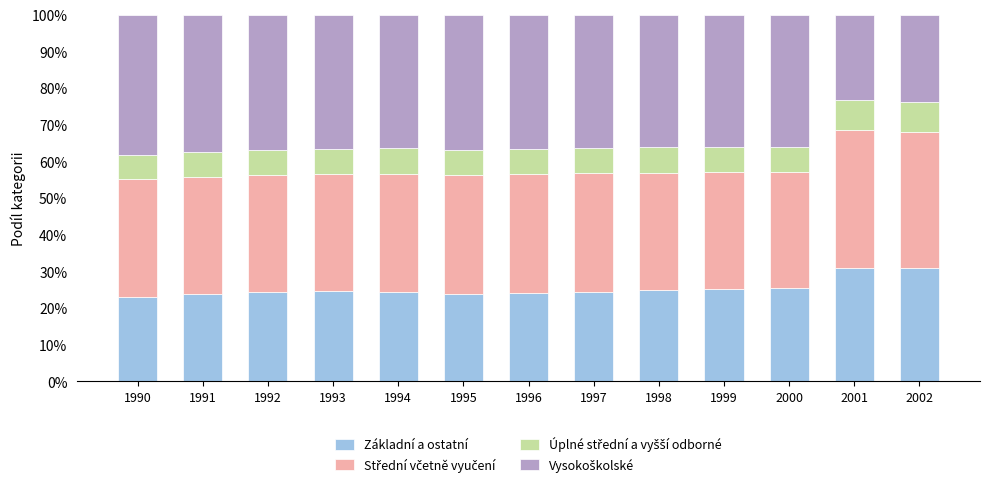

What is the lowest value of the Základní a ostatní series?

23.0